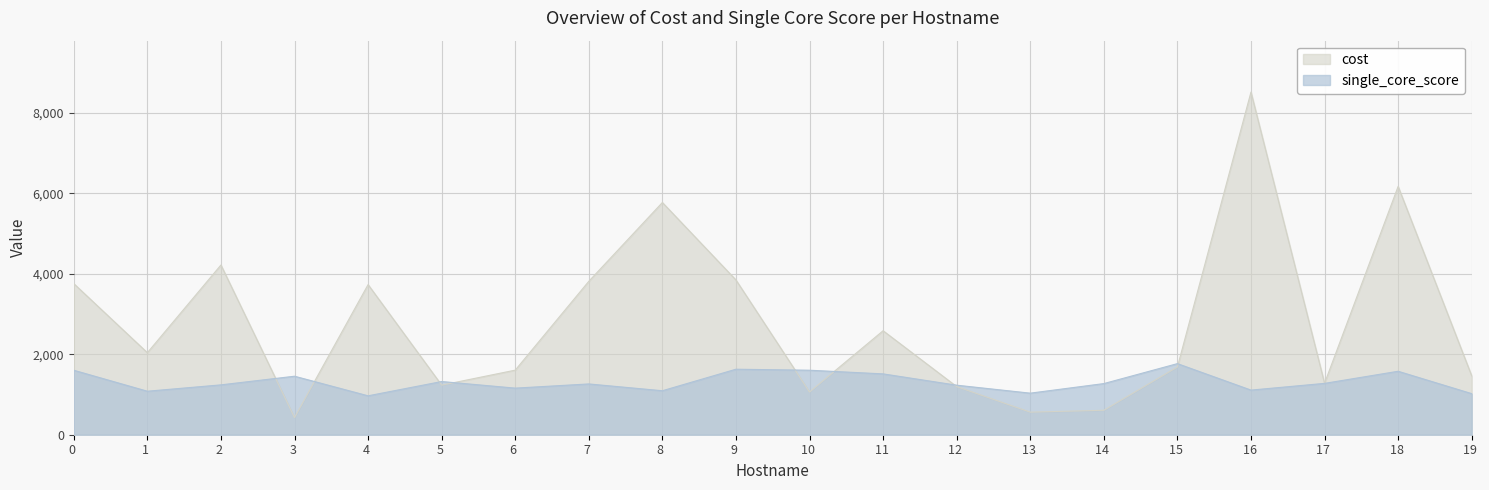

After their last crossing, which series has the higher values: single_core_score or cost?

cost